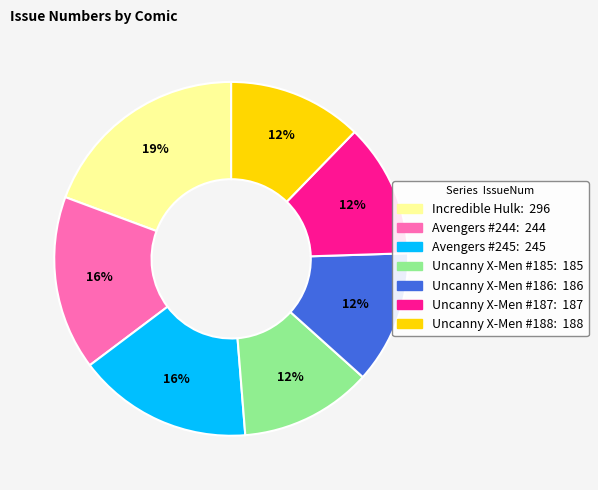

To the nearest percent, what is the average slice percentage?

14%